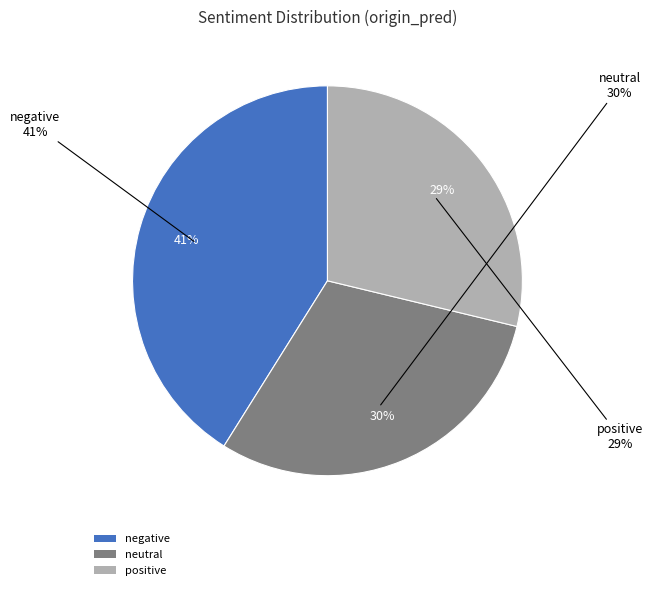

To the nearest percent, what is the combined percentage of positive and negative?

70%